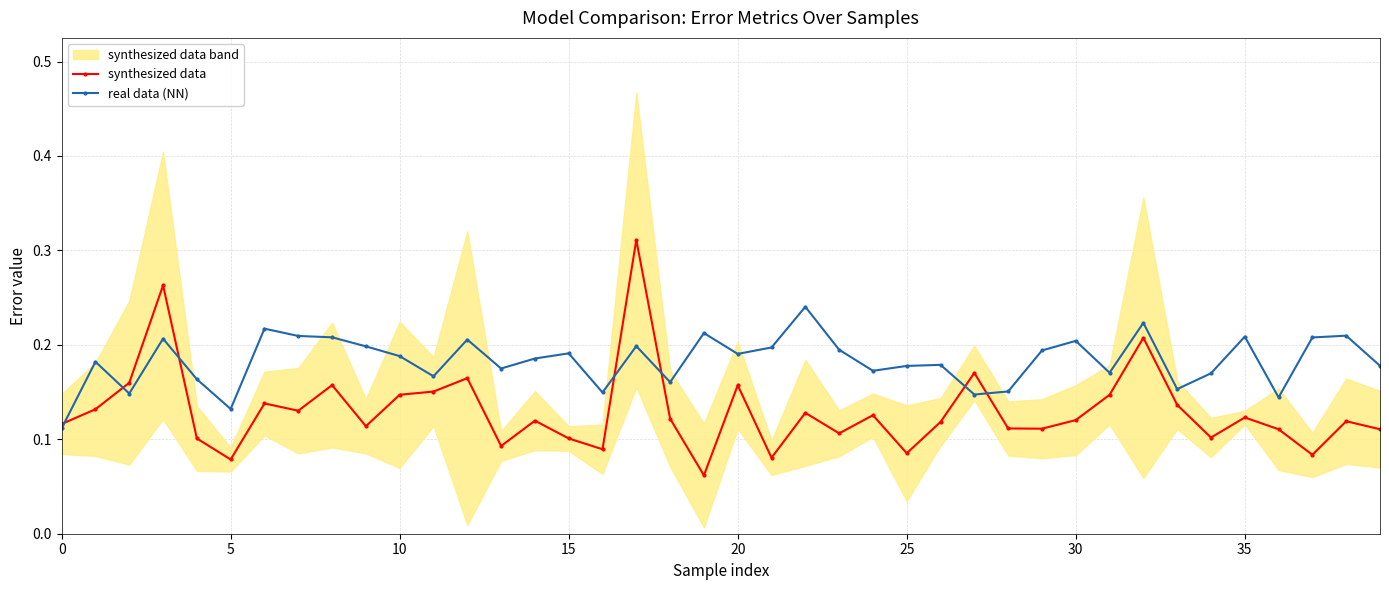

Is the value of synthesized data at 29 greater than the value of real data (NN) at 24?

No